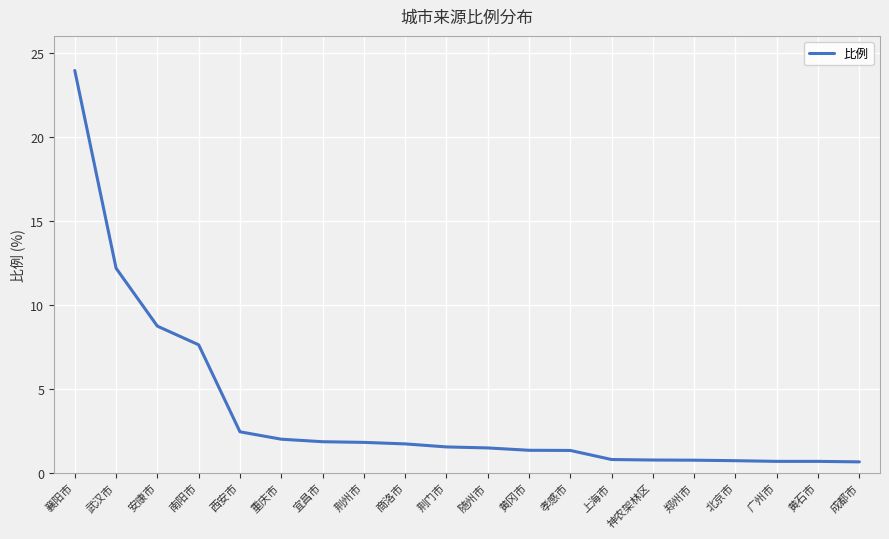

What is the change in value from 随州市 to 北京市?

-0.8